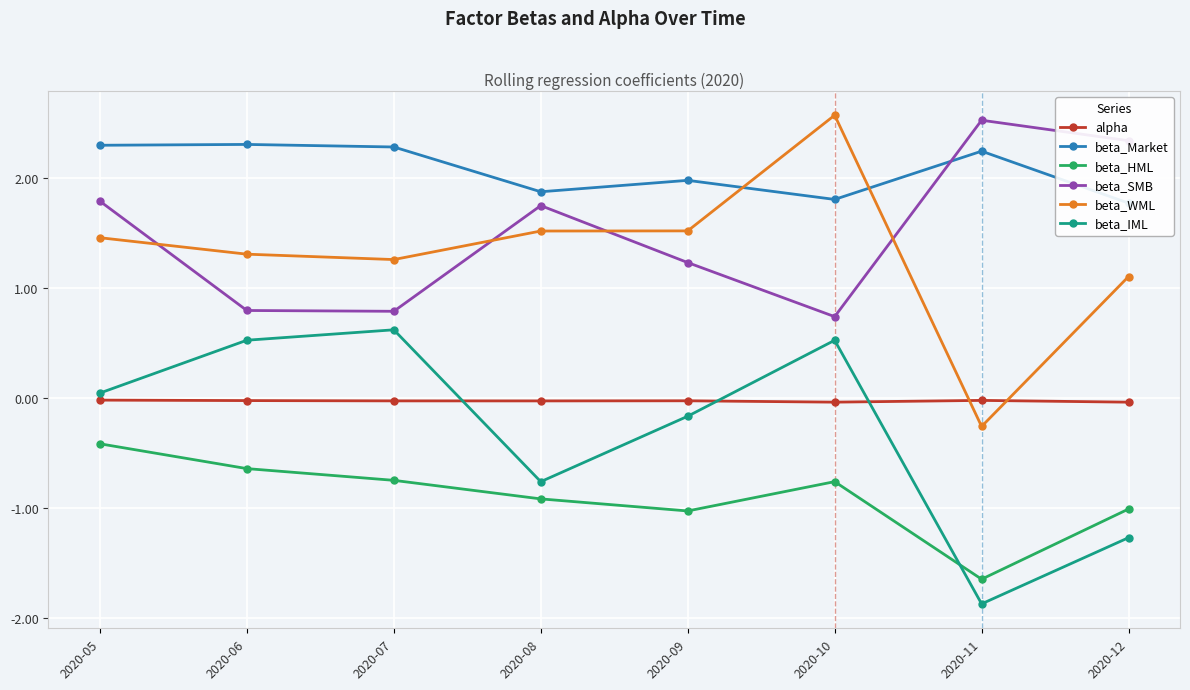

How many interior local peaks does the beta_HML series have?

1